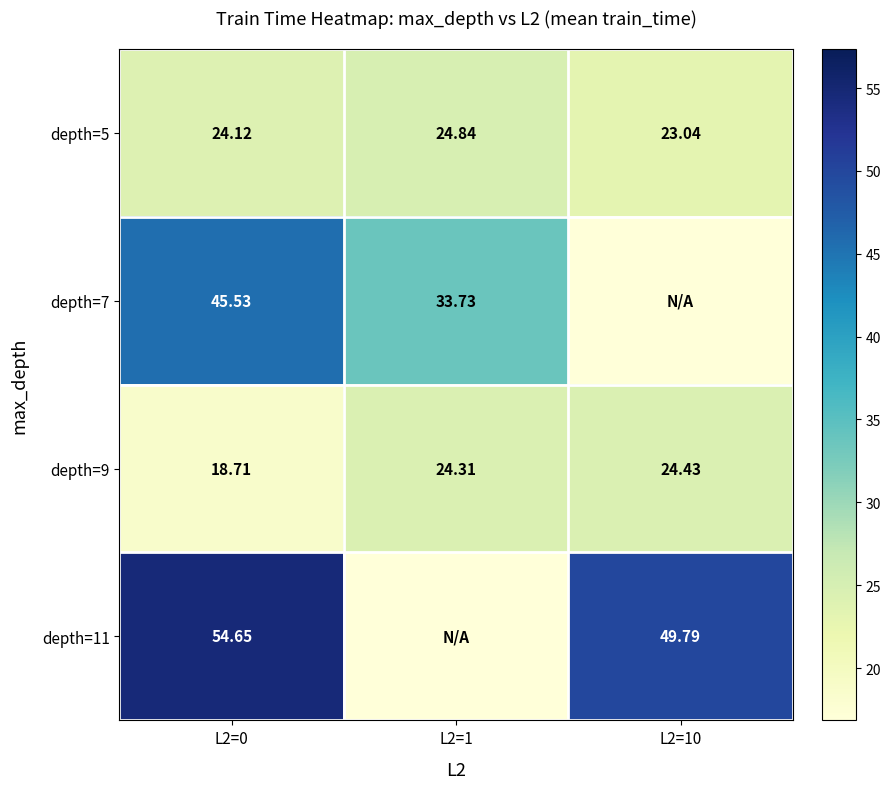

At which label is depth=5 closest to 23?

L2=10